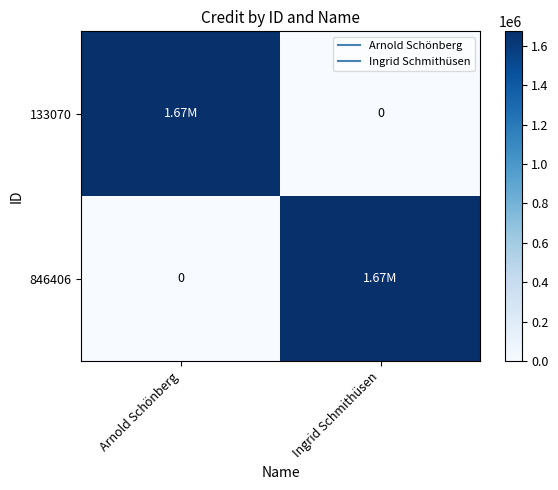

Which has a higher value, Ingrid Schmithüsen or Arnold Schönberg?

Arnold Schönberg